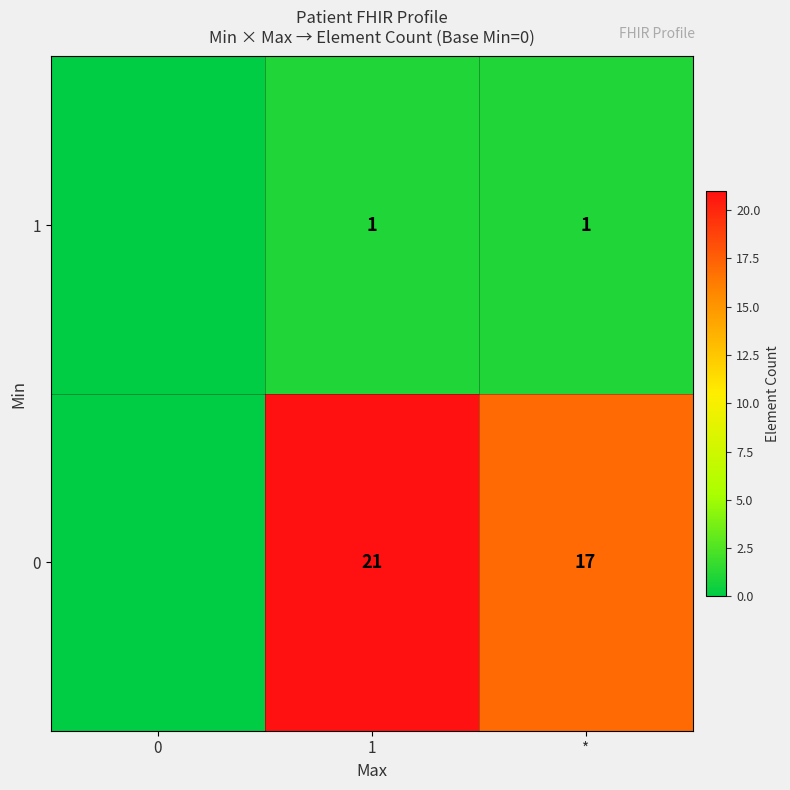

How many categories are shown in the chart?

3